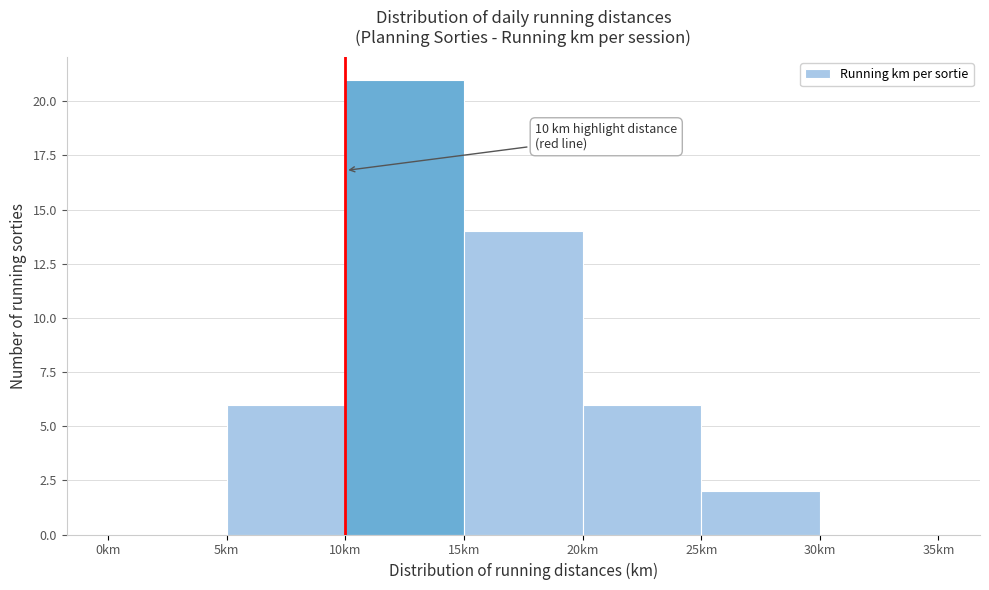

Over which range of the x-axis is the bar tallest?

10 to 15